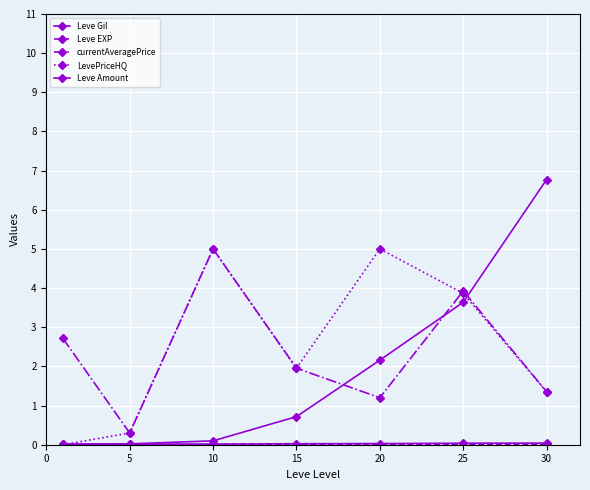

Where does the LevePriceHQ series first go above 1?

10